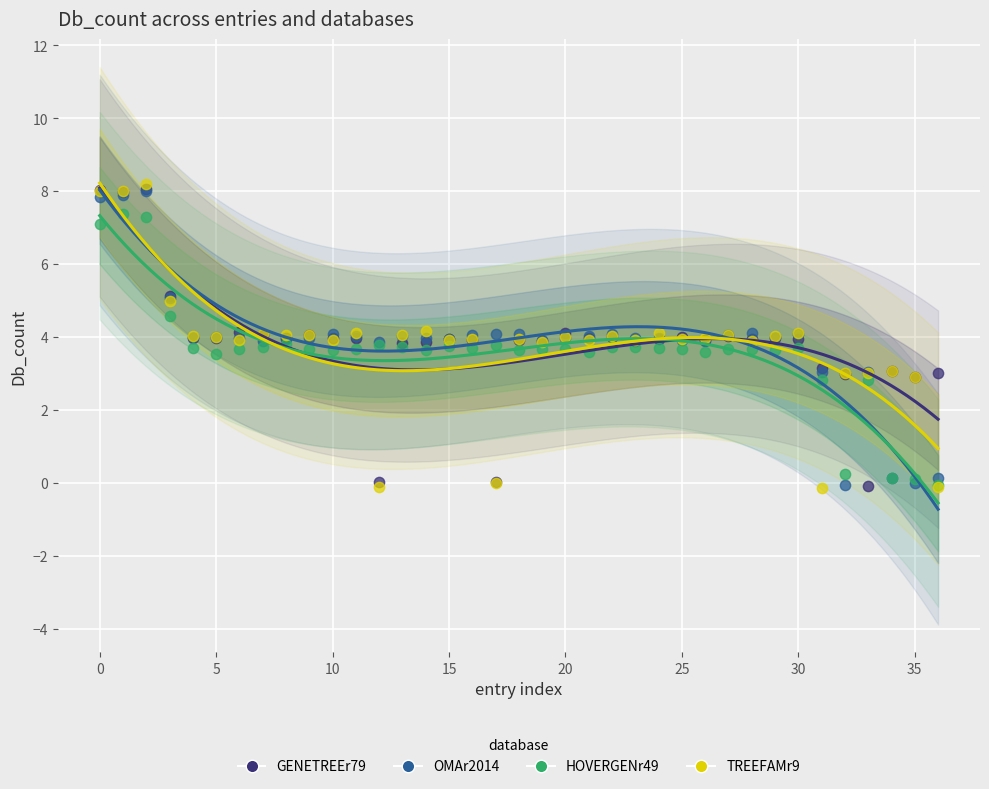

What are all the series names shown in the legend?

GENETREEr79, OMAr2014, HOVERGENr49, TREEFAMr9